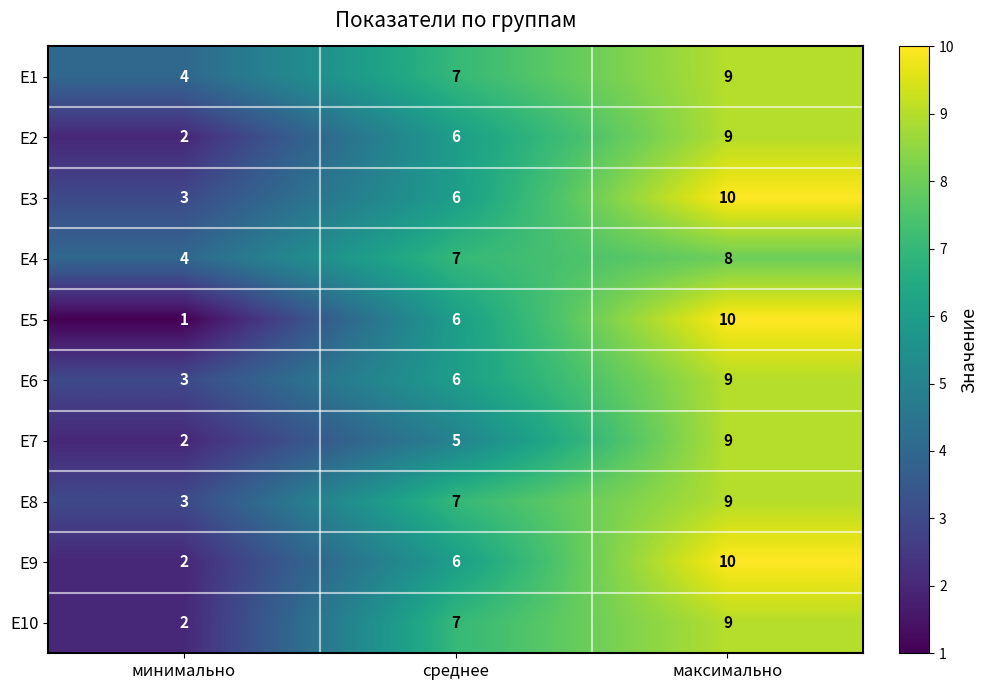

Rank the categories by E8 value from highest to lowest.

максимально, среднее, минимально